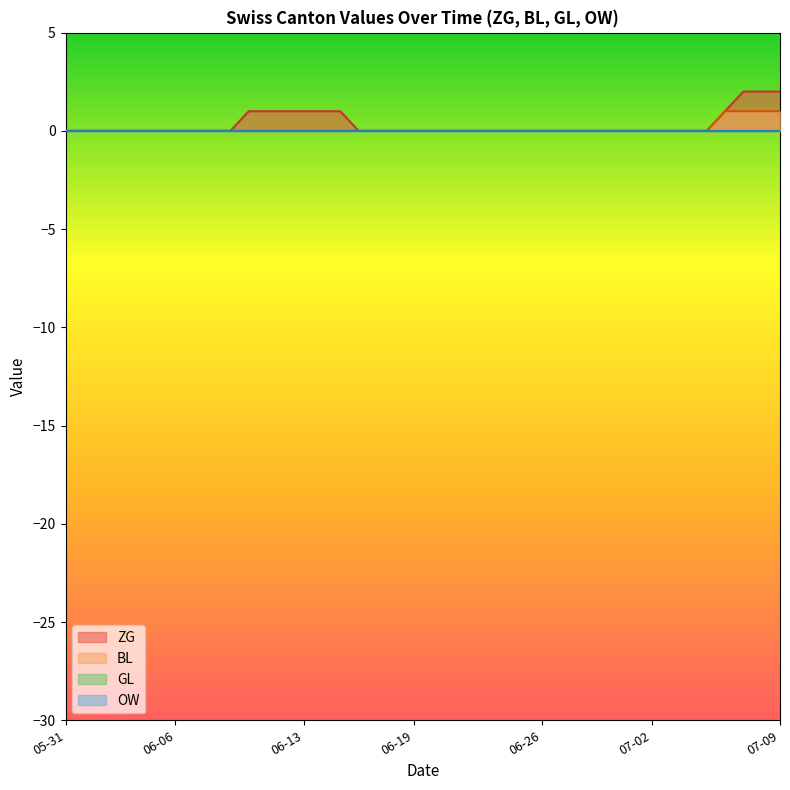

True or false: BL and OW cross at least once.

False